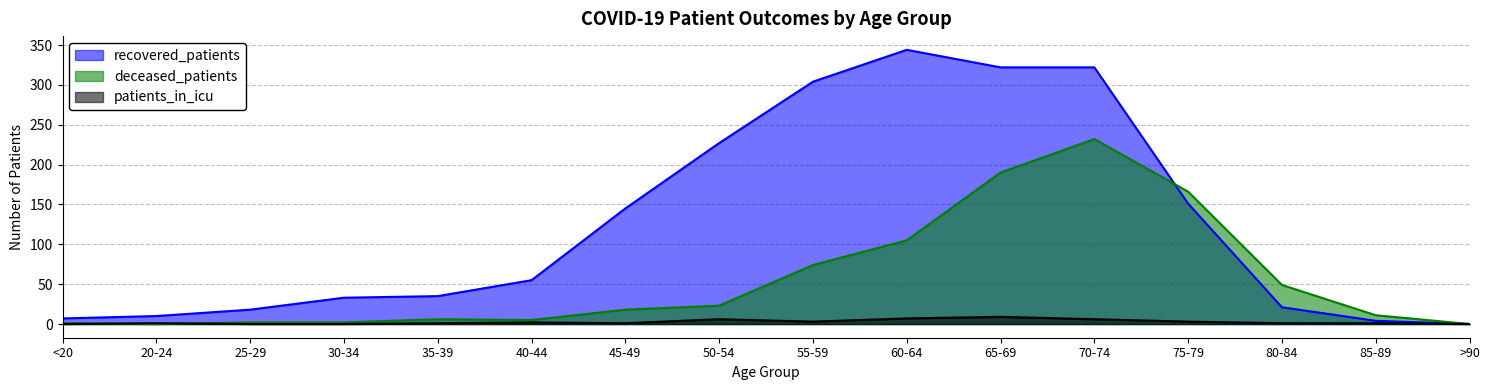

What is the label of the 13th point from the left?

75-79